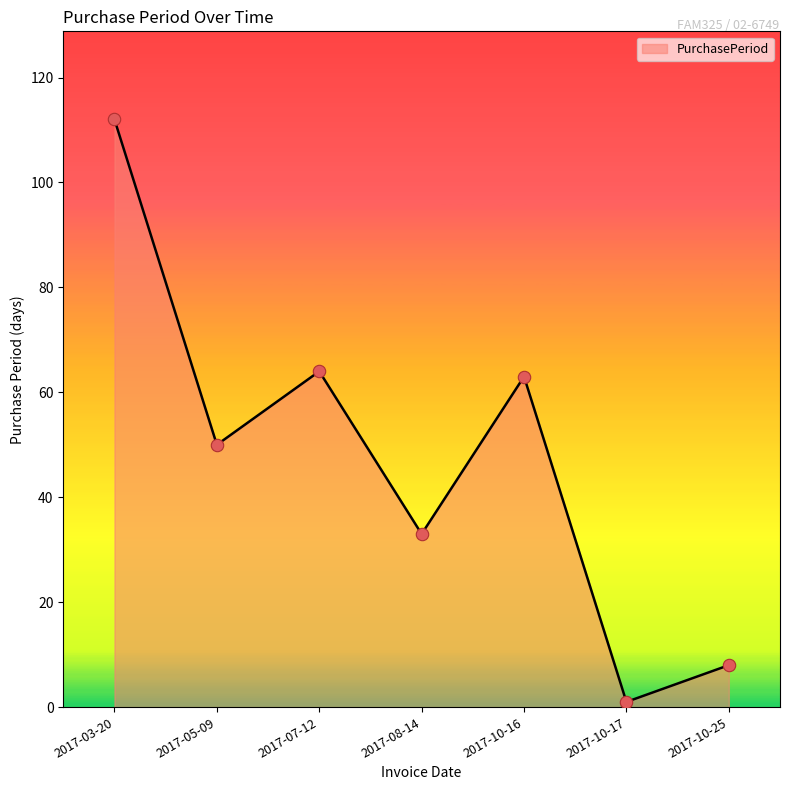

What is the change in value from 2017-07-12 to 2017-10-17?

-63